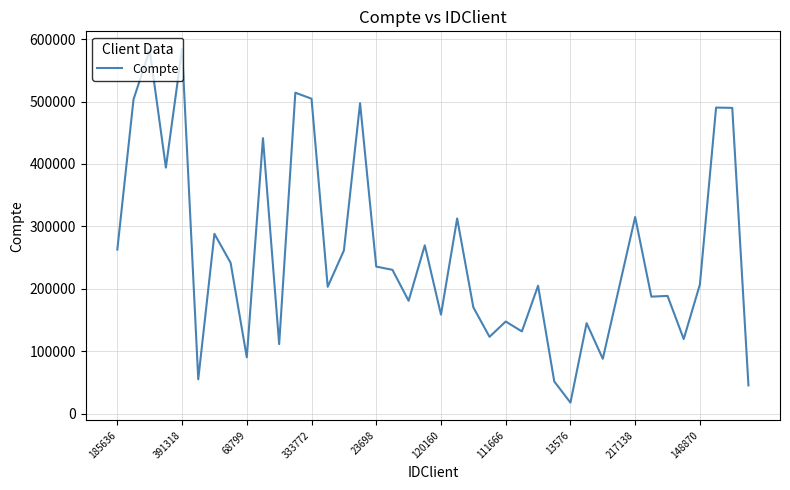

What is the smallest value displayed?

17420